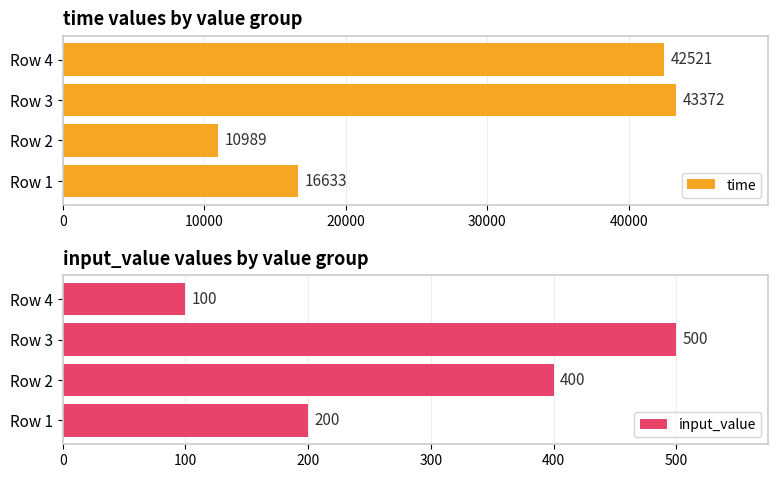

What is the maximum value for time?

43372